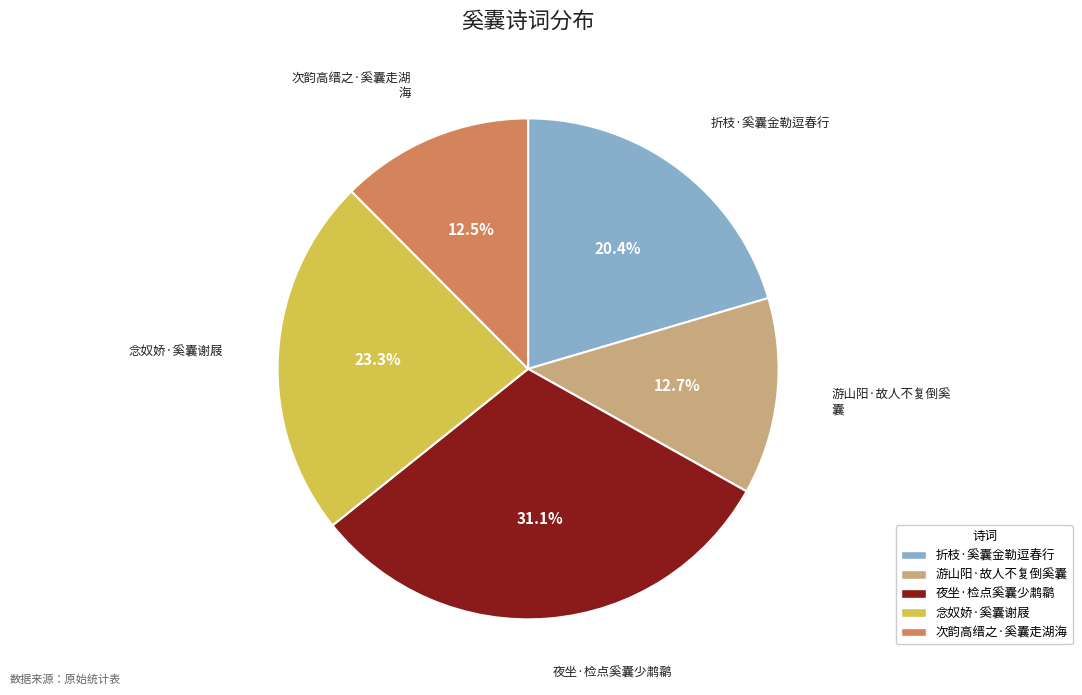

What is the total percentage of 次韵高缙之·奚囊走湖海 and 游山阳·故人不复倒奚囊?

25.2%